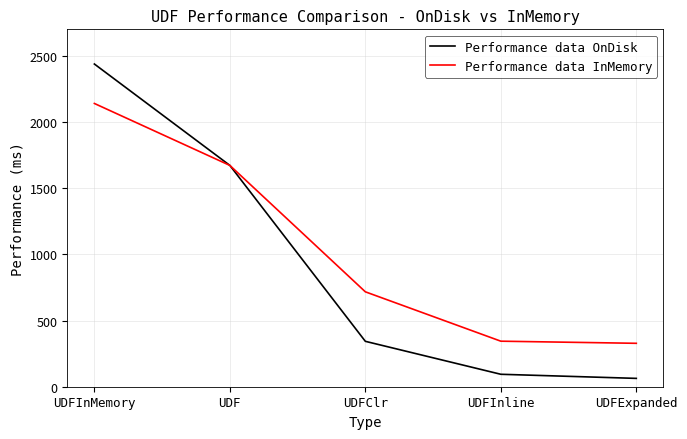

What are all the series names shown in the legend?

Performance data OnDisk, Performance data InMemory